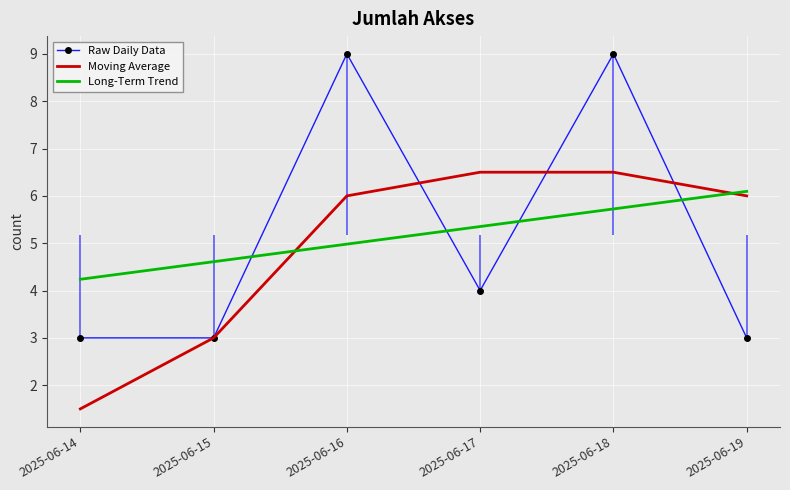

Reading left to right, transcribe all the data shown in this chart.

Raw Daily Data: 3.0	3.0	9.0	4.0	9.0	3.0
Moving Average: 1.5	3.0	6.0	6.5	6.5	6.0
Long-Term Trend: 4.2	4.6	5.0	5.4	5.7	6.1